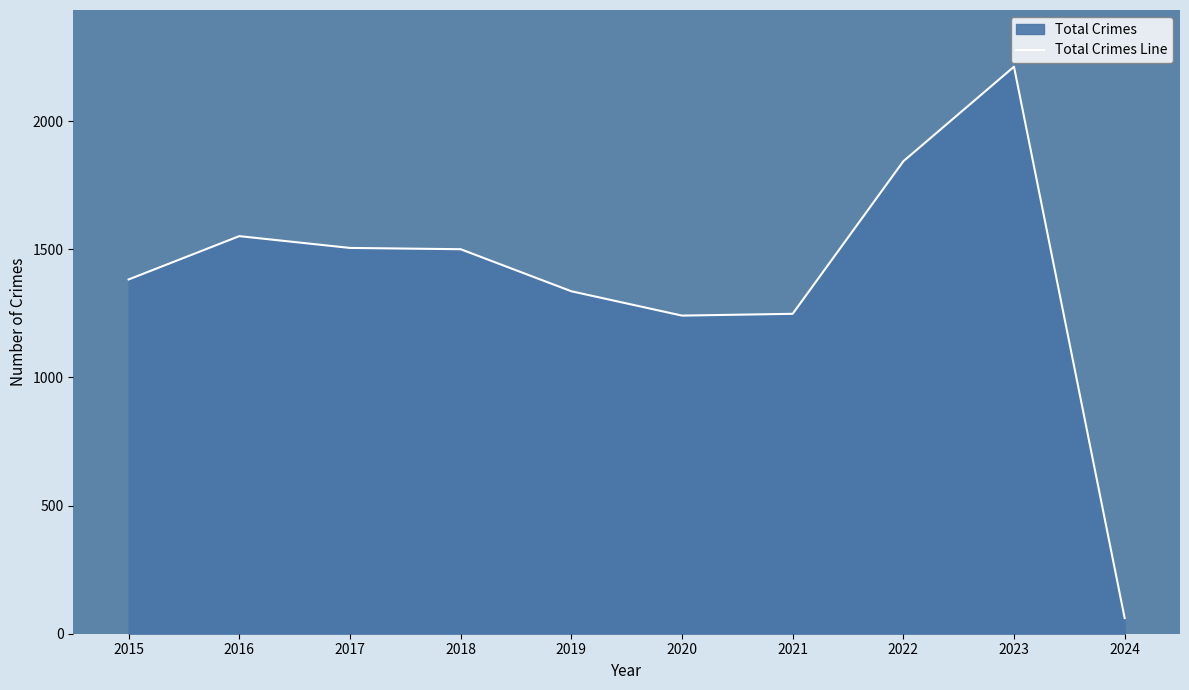

What is the sum of all values?

13879